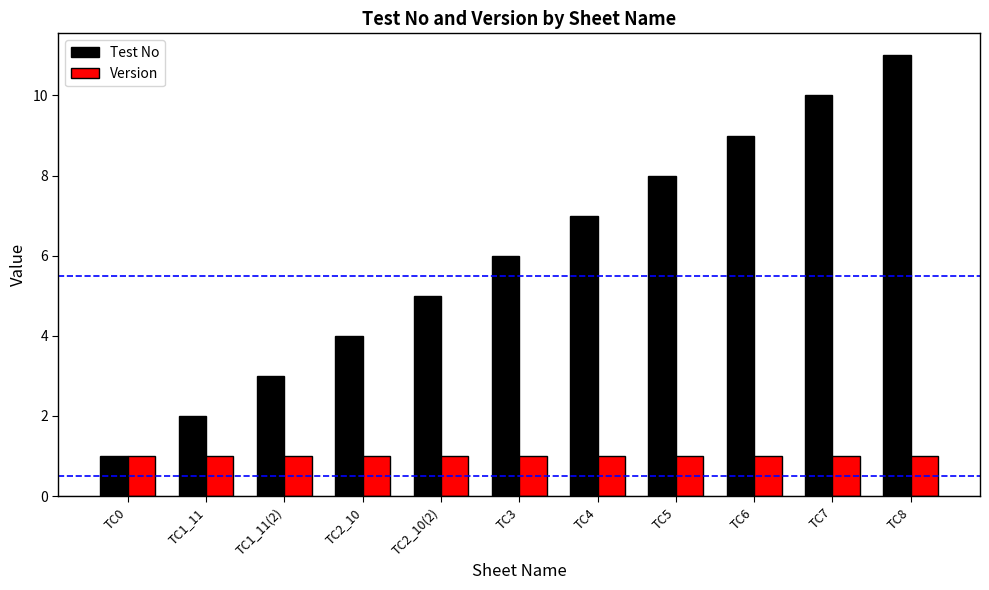

Reading left to right, extract all data points from this chart.

Test No: 1	2	3	4	5	6	7	8	9	10	11
Version: 1	1	1	1	1	1	1	1	1	1	1